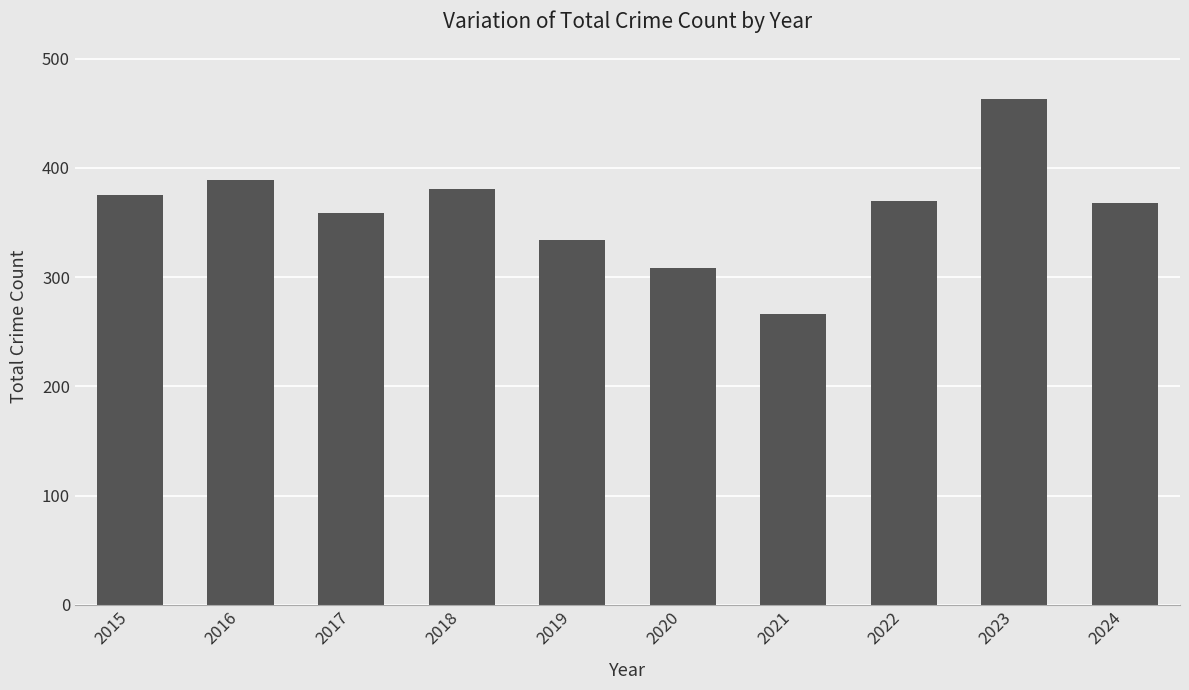

What is the value of the 3rd bar from the left?

359